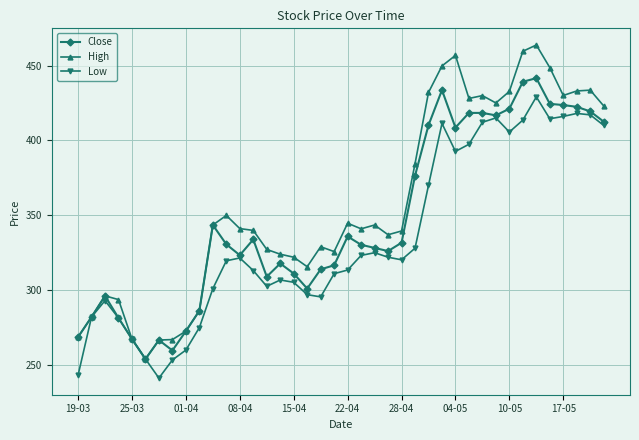

What is the value of the High point at the 38th from the left?

433.0